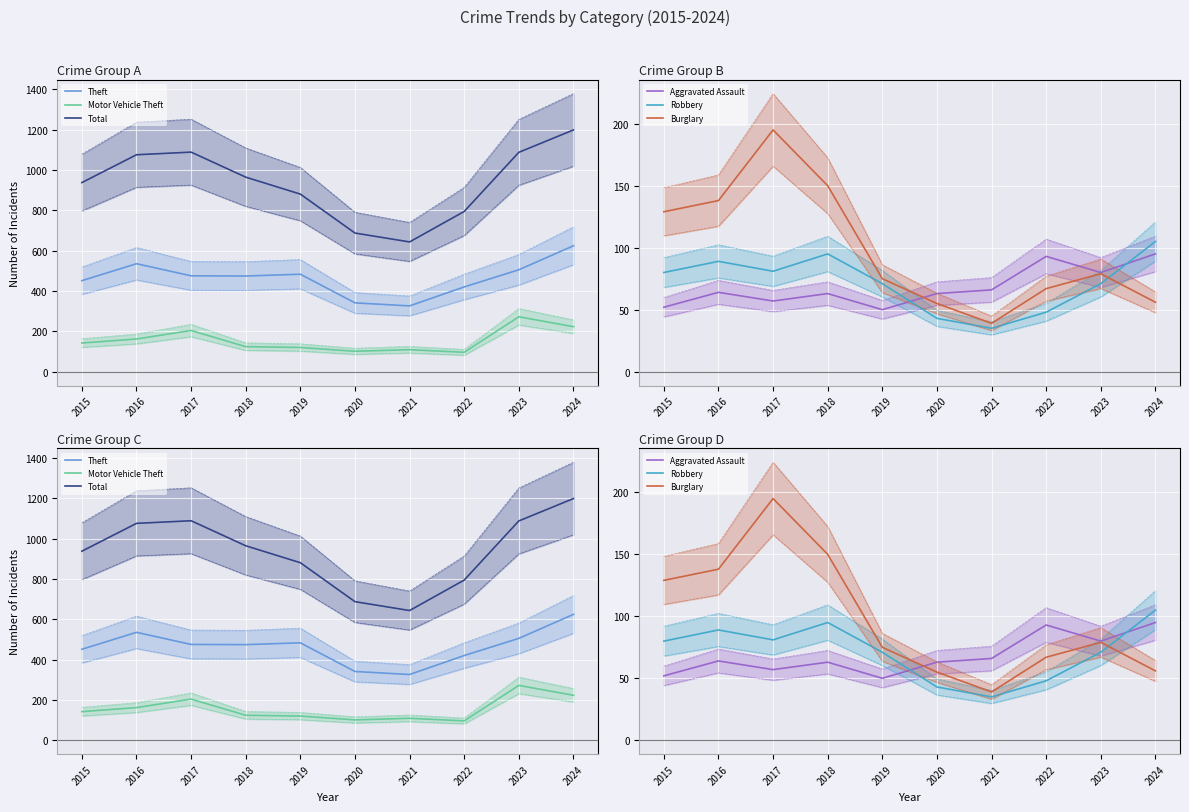

What is the approximate value of Aggravated Assault at 2024?

95